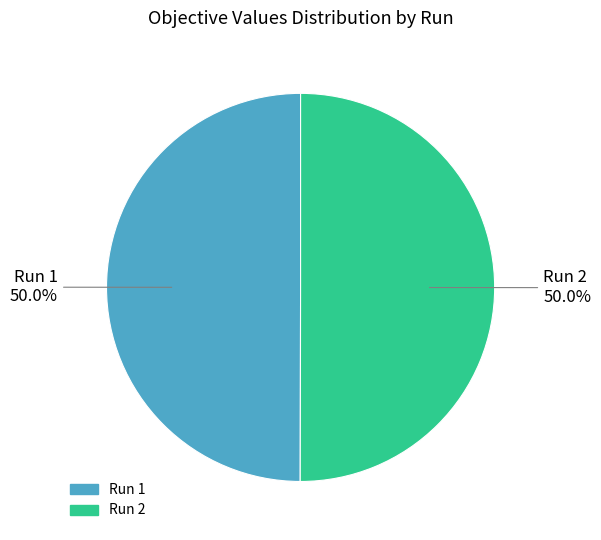

What percentage do Run 1 and Run 2 together represent?

100.0%